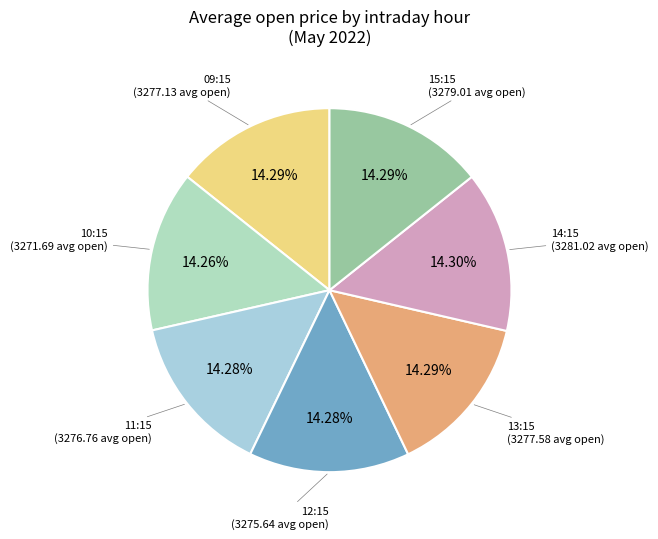

How many slices are in this pie chart?

7